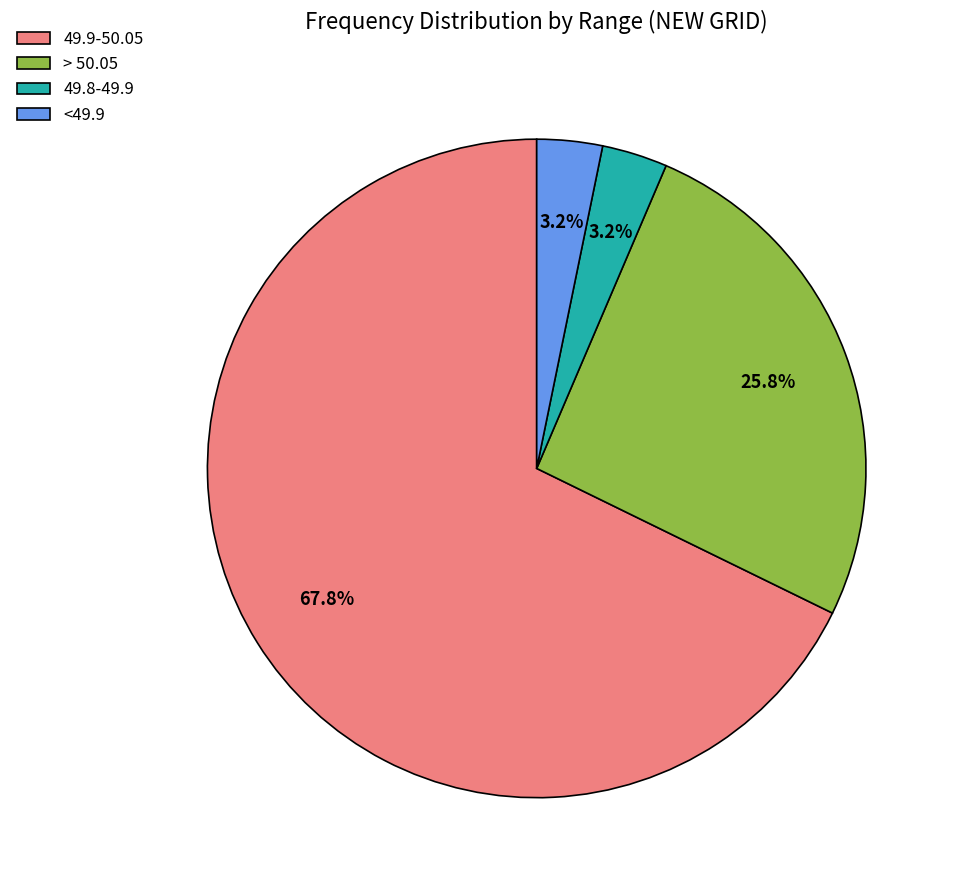

To the nearest percent, what portion does 49.8-49.9 represent?

3%